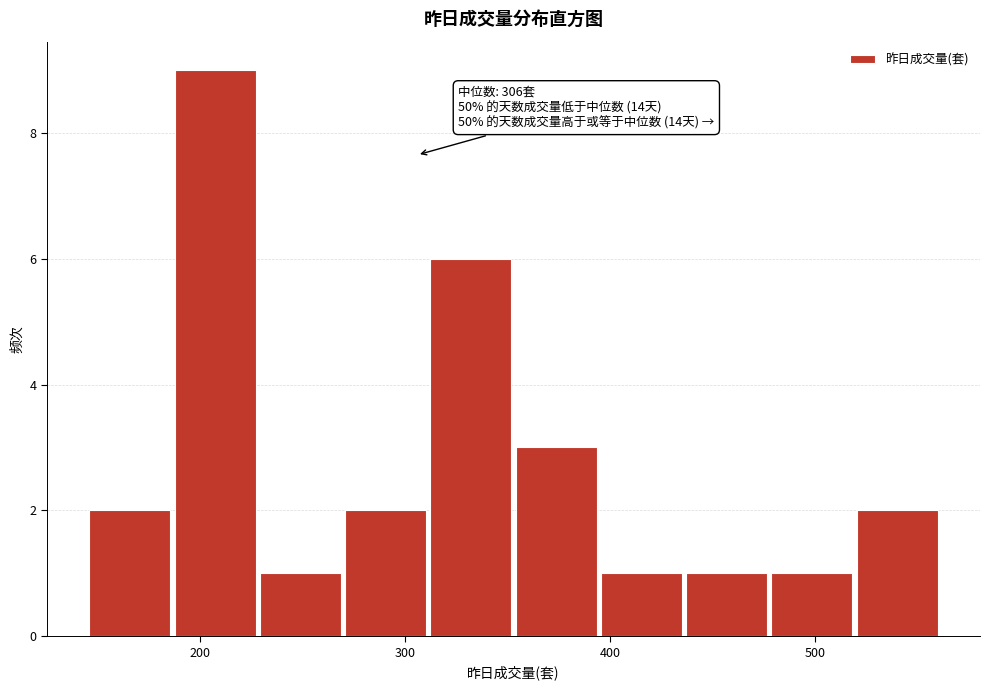

Which range on the x-axis has the tallest bar?

190 to 230